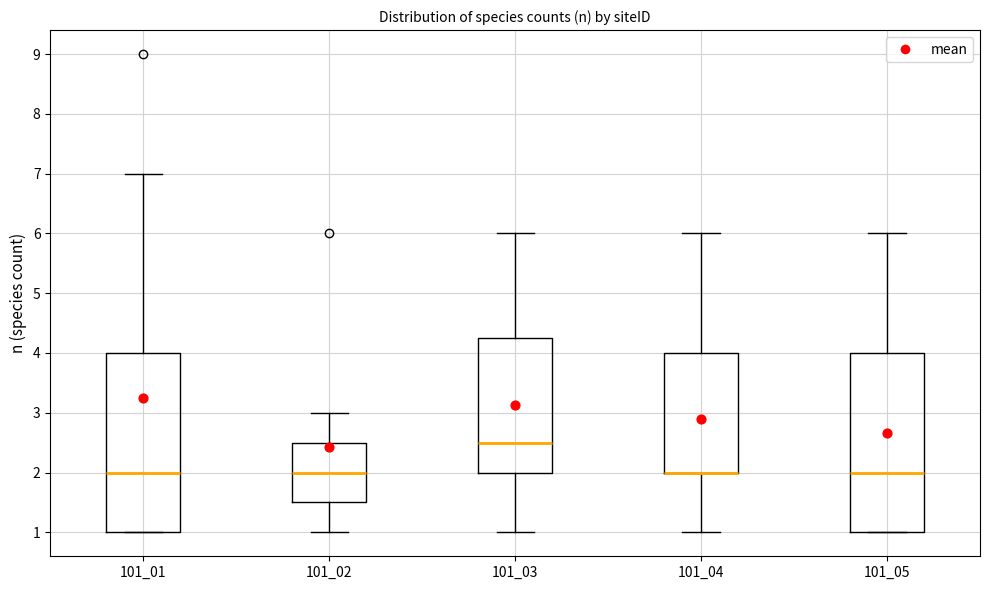

Reading left to right, read every box against the y-axis: the position of its median line, the range the box covers, and the ends of its whiskers. The values are not printed on the chart, so give them approximately, as read against the axis.

101_01: median 2.0, box 1.0 to 4.0, whiskers 1.0 to 7.0
101_02: median 2.0, box 1.5 to 2.5, whiskers 1.0 to 3.0
101_03: median 2.5, box 2.0 to 4.3, whiskers 1.0 to 6.0
101_04: median 2.0 (drawn on the box's lower edge), box 2.0 to 4.0, whiskers 1.0 to 6.0
101_05: median 2.0, box 1.0 to 4.0, whiskers 1.0 to 6.0